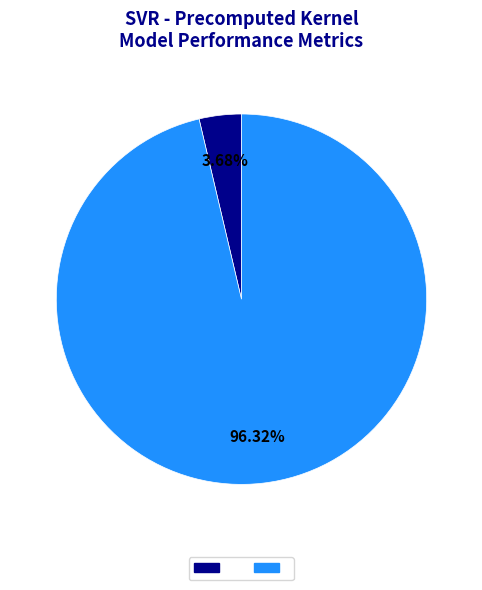

Does any single category account for the majority?

Yes